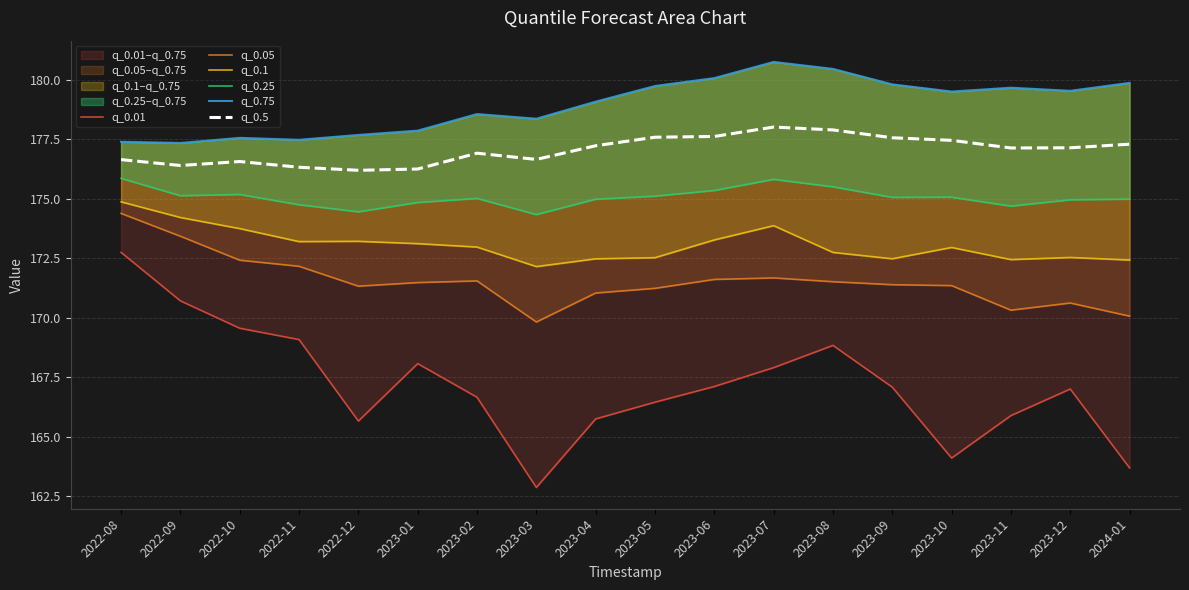

Which category has the highest value in the q_0.1 series?

2022-08